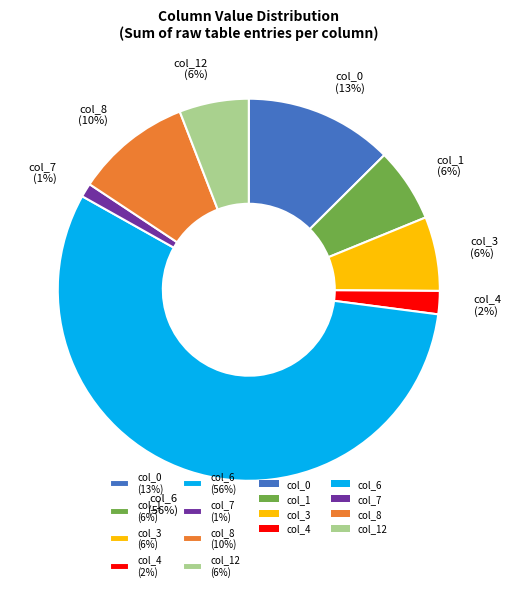

Between col_4 (2%) and col_6 (56%), which is larger?

col_6 (56%)